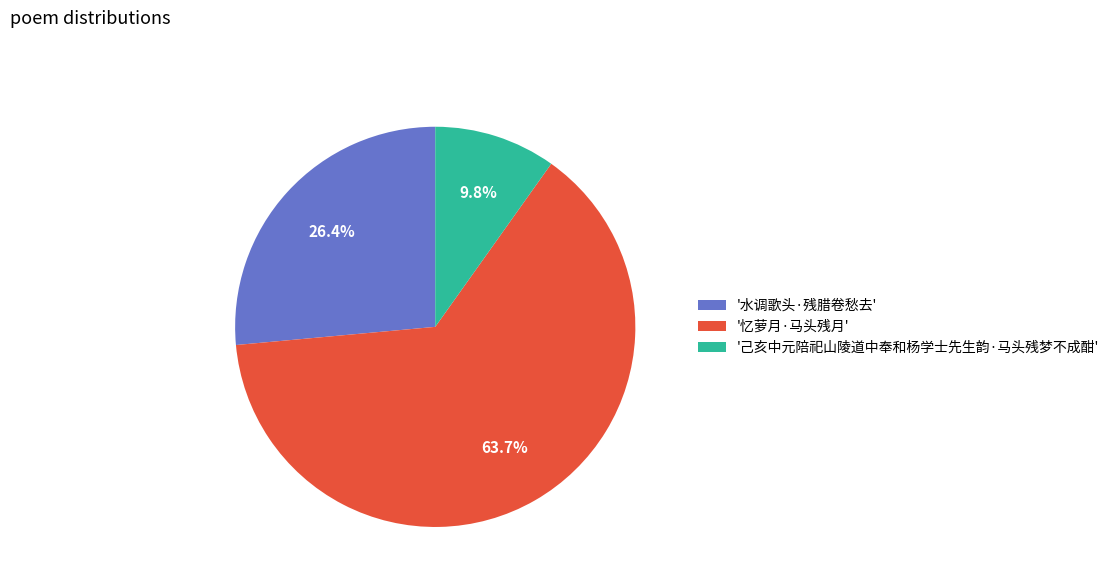

Which has a higher value, '水调歌头·残腊卷愁去' or '忆萝月·马头残月'?

'忆萝月·马头残月'